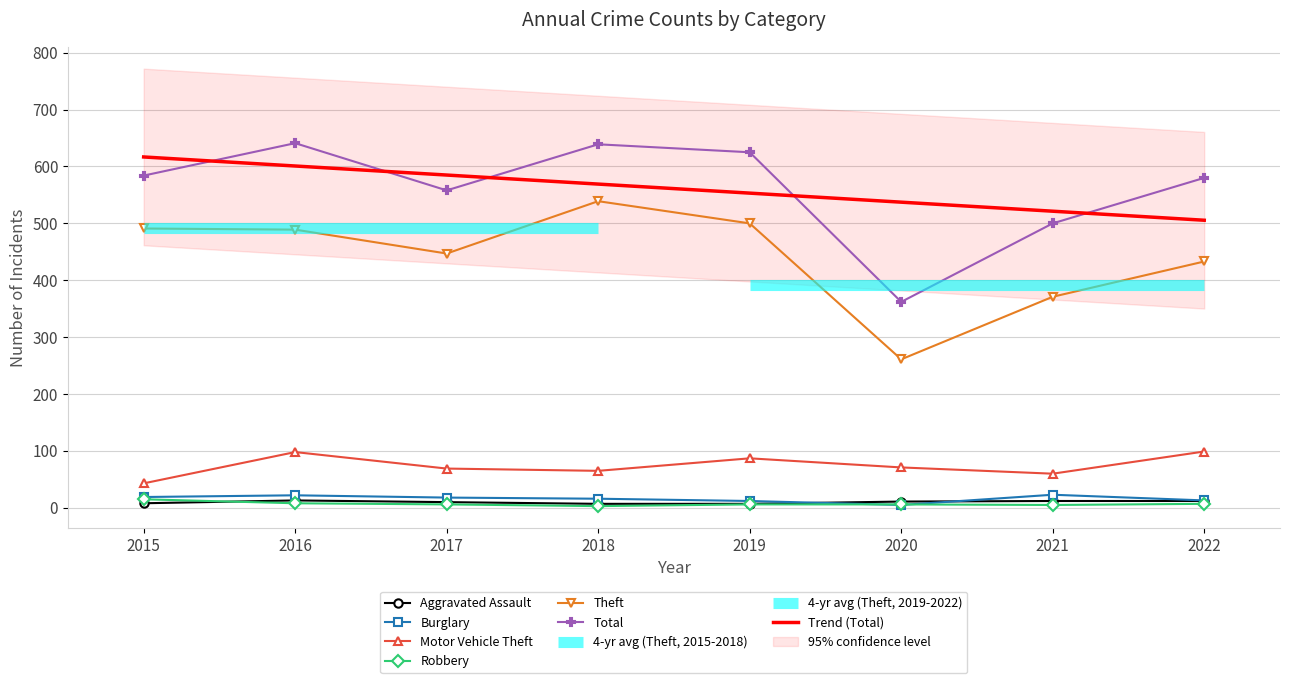

Is this an area chart (filled region under the line)?

No